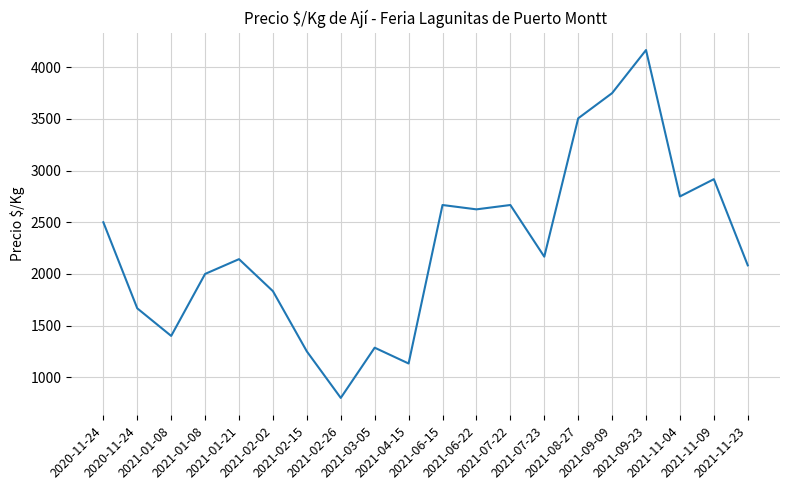

What value does the data have at 2021-01-08, to the nearest 50?

2000